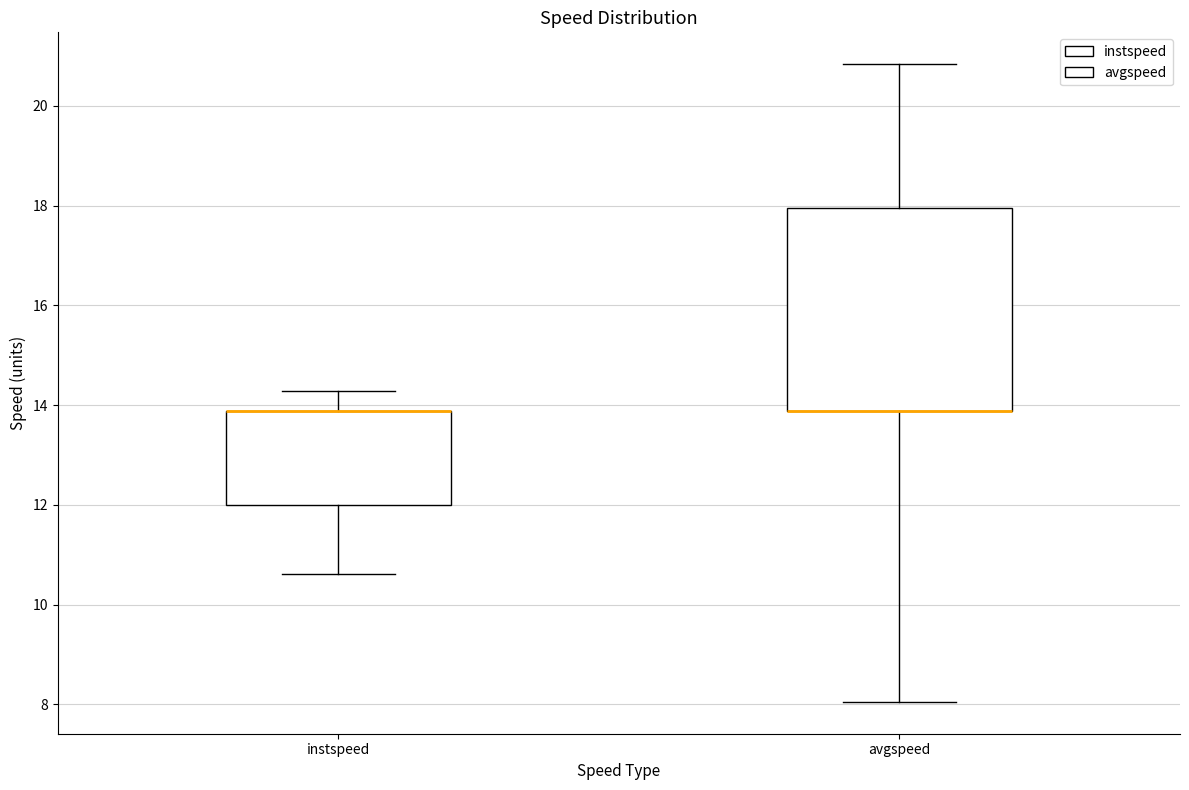

Reading left to right, transcribe this box plot: for each box, give where its median line is, the range the box spans, and where its two whiskers end, as read against the y-axis. The values are not printed on the chart, so give them approximately, as read against the axis.

instspeed: median 13.8 (drawn on the box's upper edge), box 12.0 to 13.8, whiskers 10.6 to 14.2
avgspeed: median 13.8 (drawn on the box's lower edge), box 13.8 to 18.0, whiskers 8.0 to 20.8